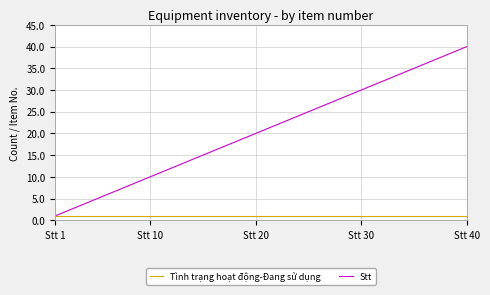

Which series has the largest total across all categories?

Stt